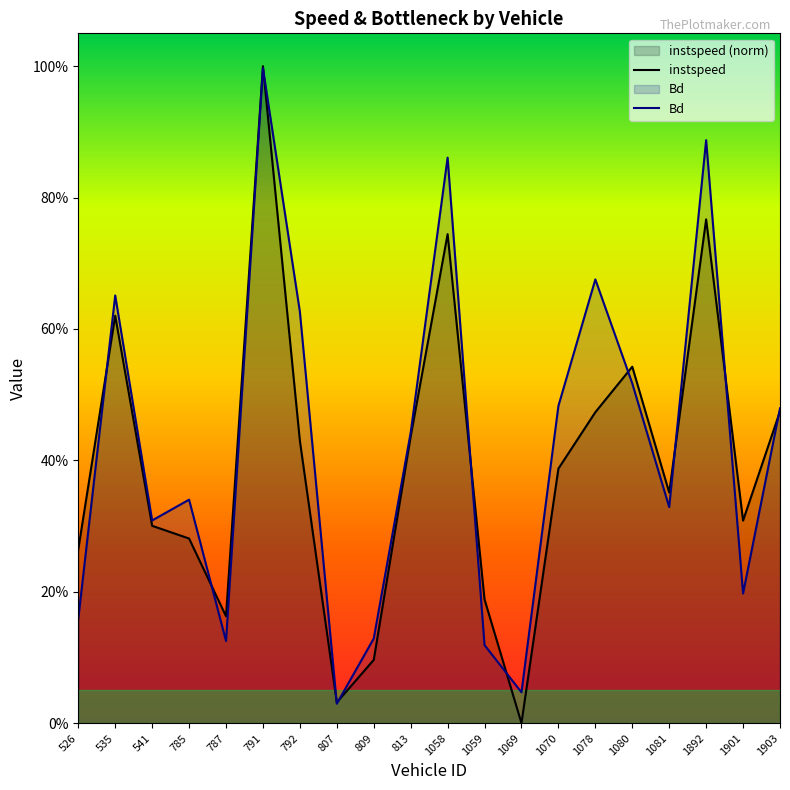

Does the chart display data point markers on the line(s)?

No